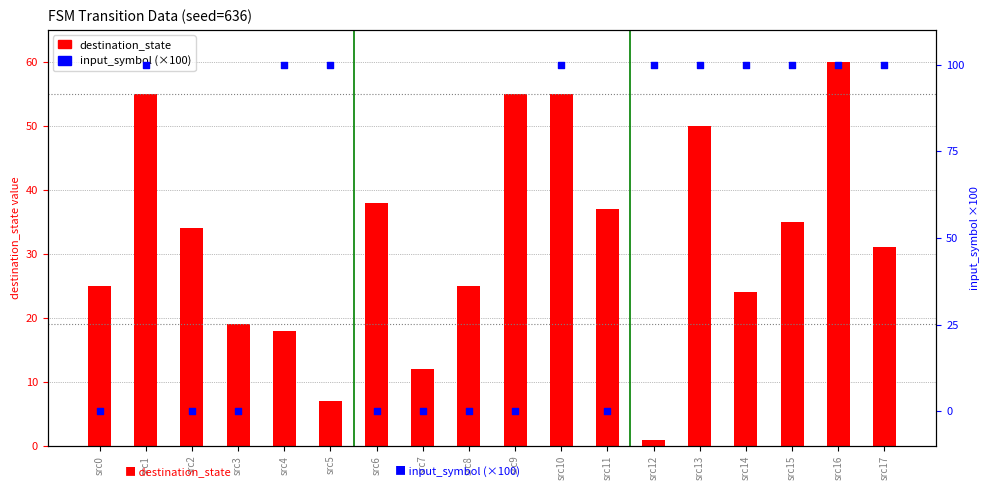

At which category is the sum across all series the highest?

src16